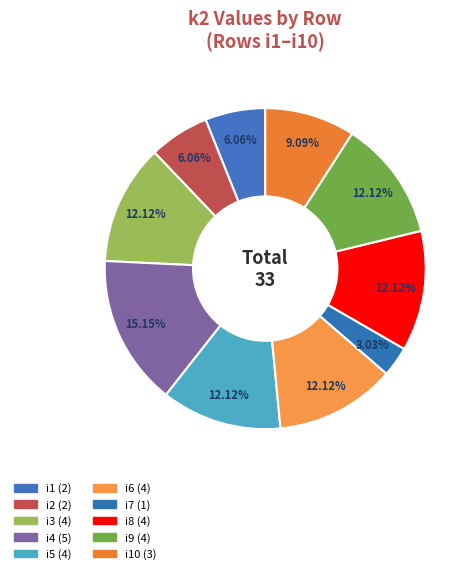

How many segments does this pie chart have?

10